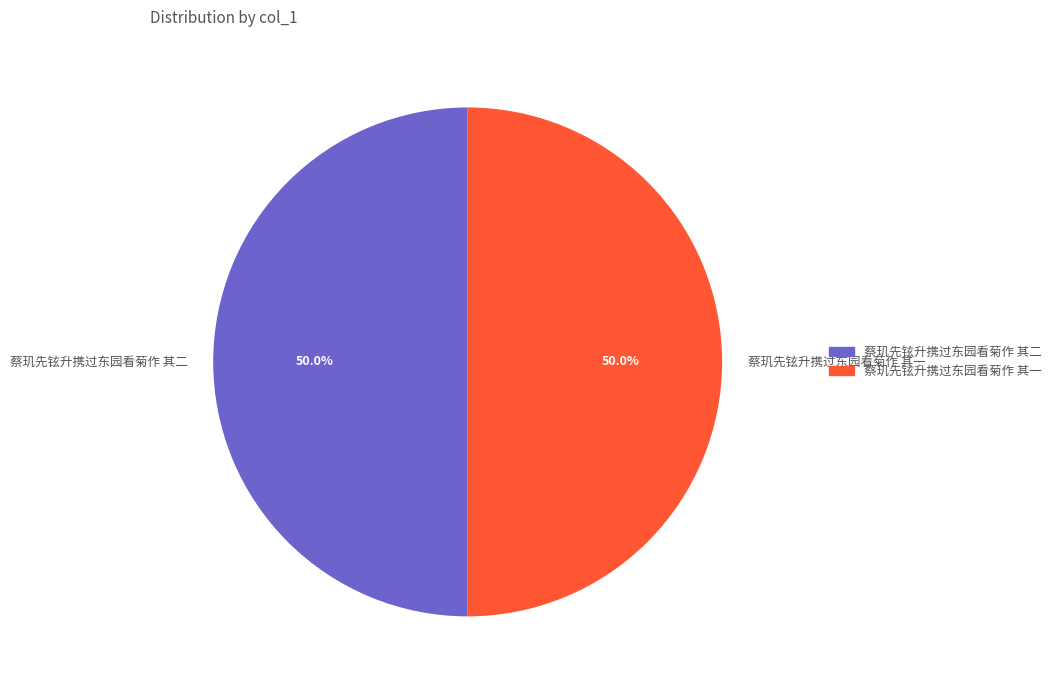

To the nearest percent, what is the combined percentage of 蔡玑先铉升携过东园看菊作 其二 and 蔡玑先铉升携过东园看菊作 其一?

100%